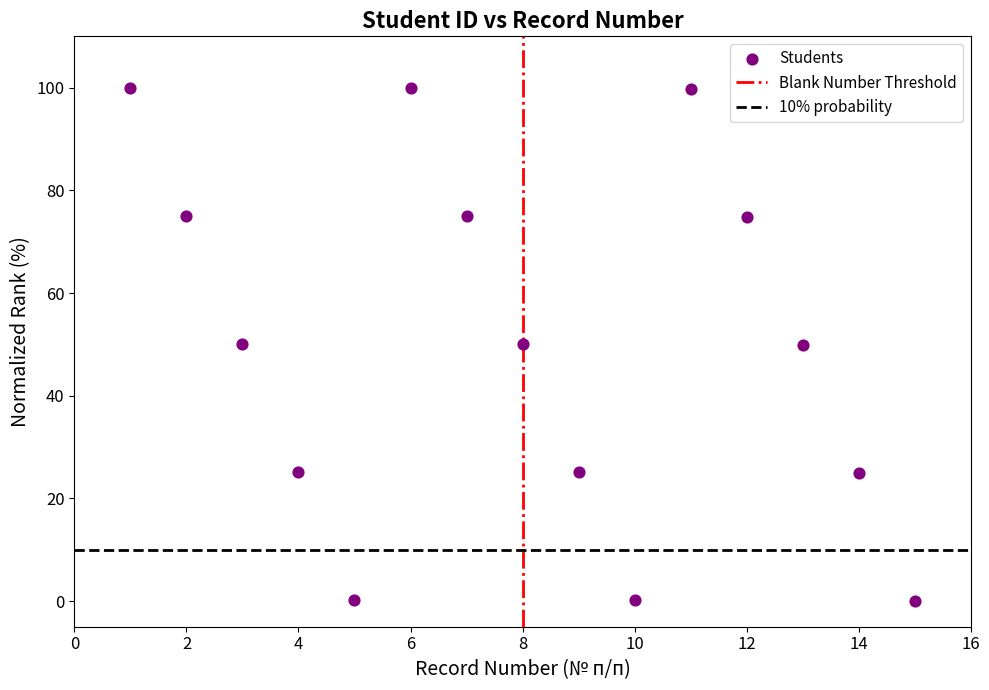

What is the range of X values (max minus min)?

14.0